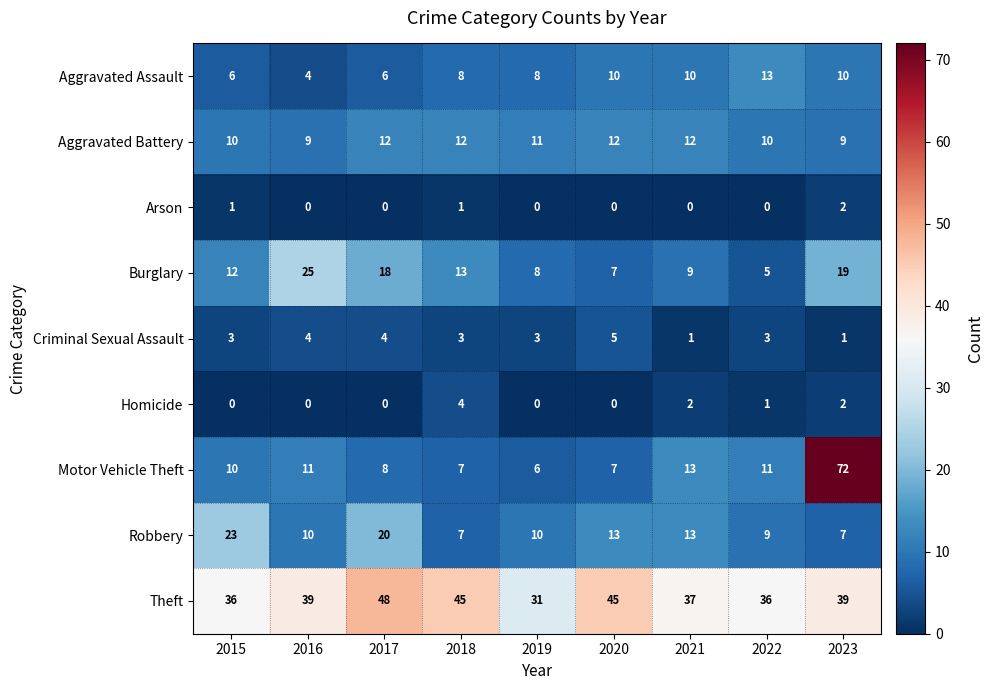

At which category is the sum across all series the highest?

2023